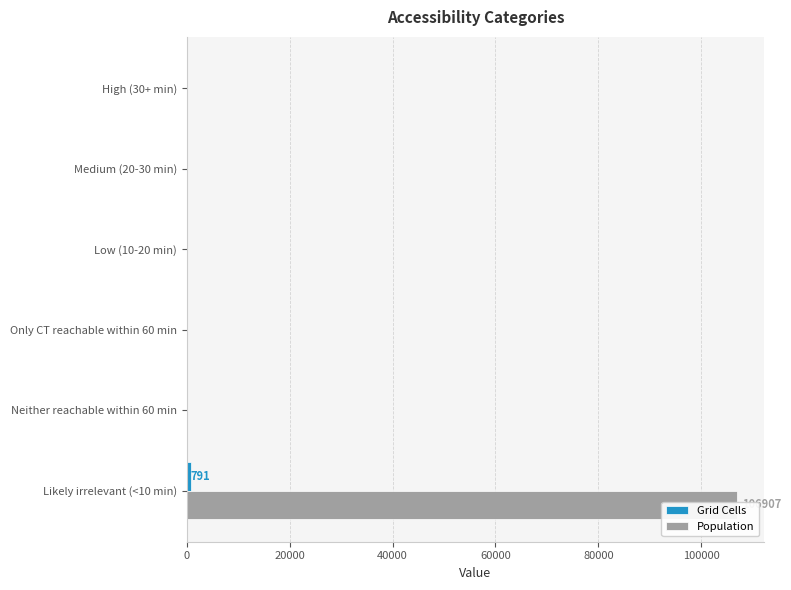

Which series has the widest spread of values?

Population